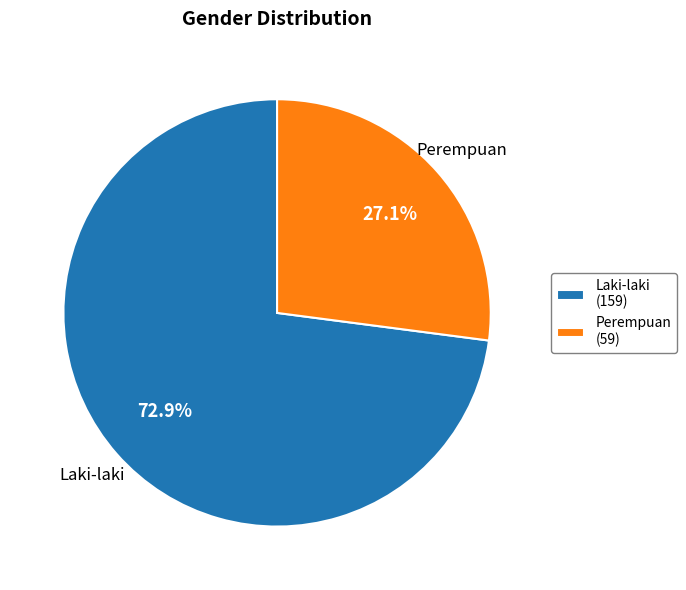

The Perempuan slice represents 27% of the pie. True or false?

True